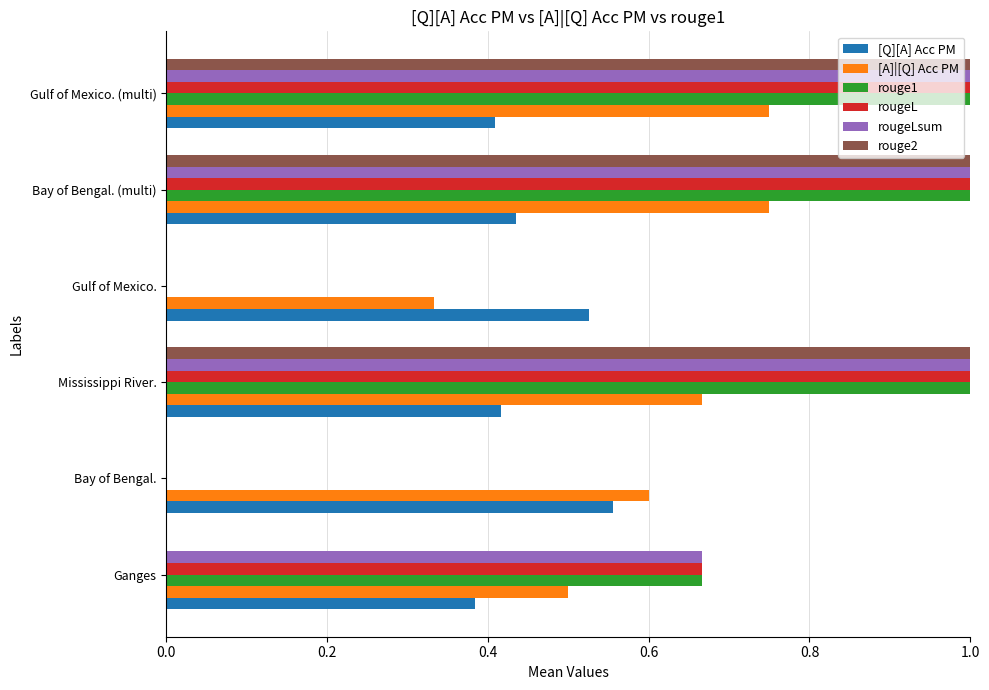

What is the total value across all series at Bay of Bengal.?

1.2